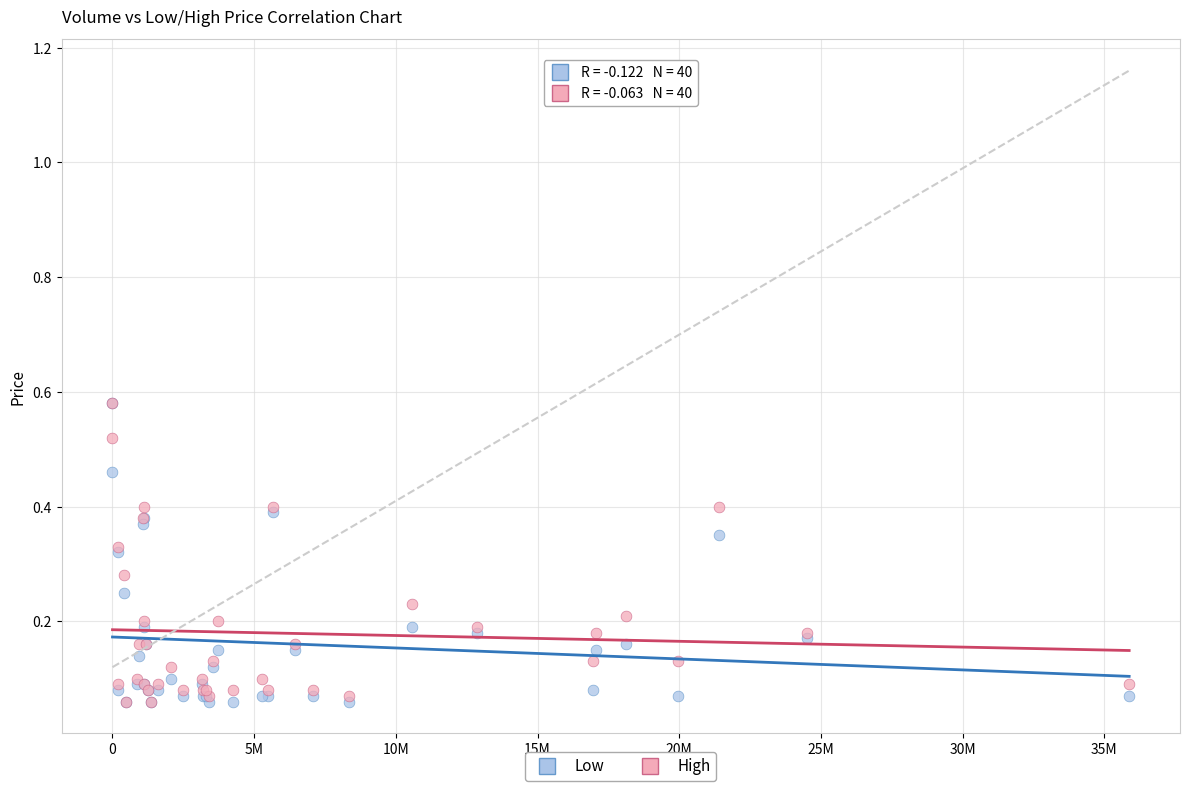

What are all the series names shown in the legend?

Low, High